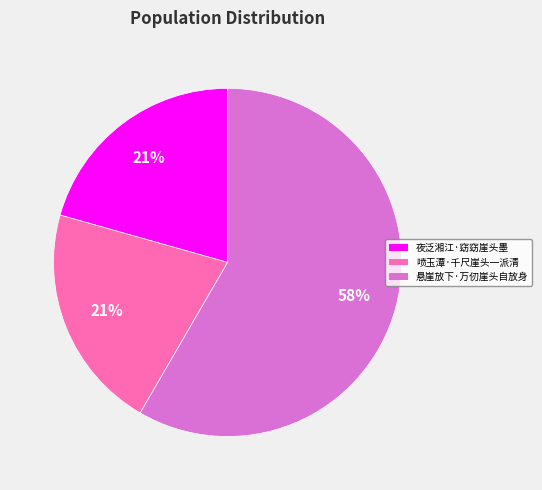

True or false: 喷玉潭·千尺崖头一派清 accounts for 28% of the total.

False